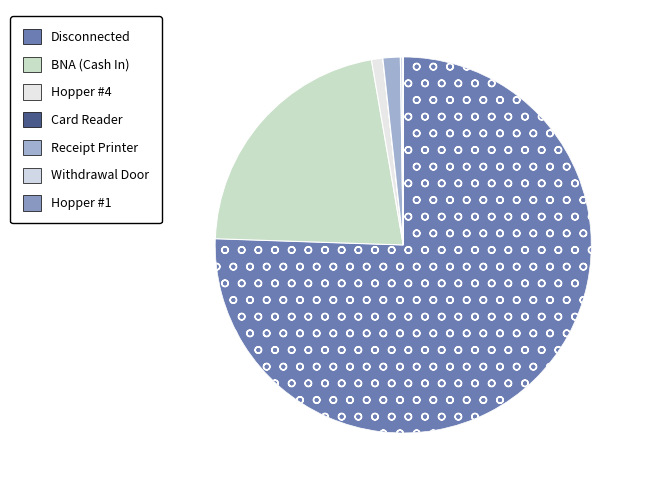

What percentage is the Receipt Printer slice, to the nearest percent?

1%